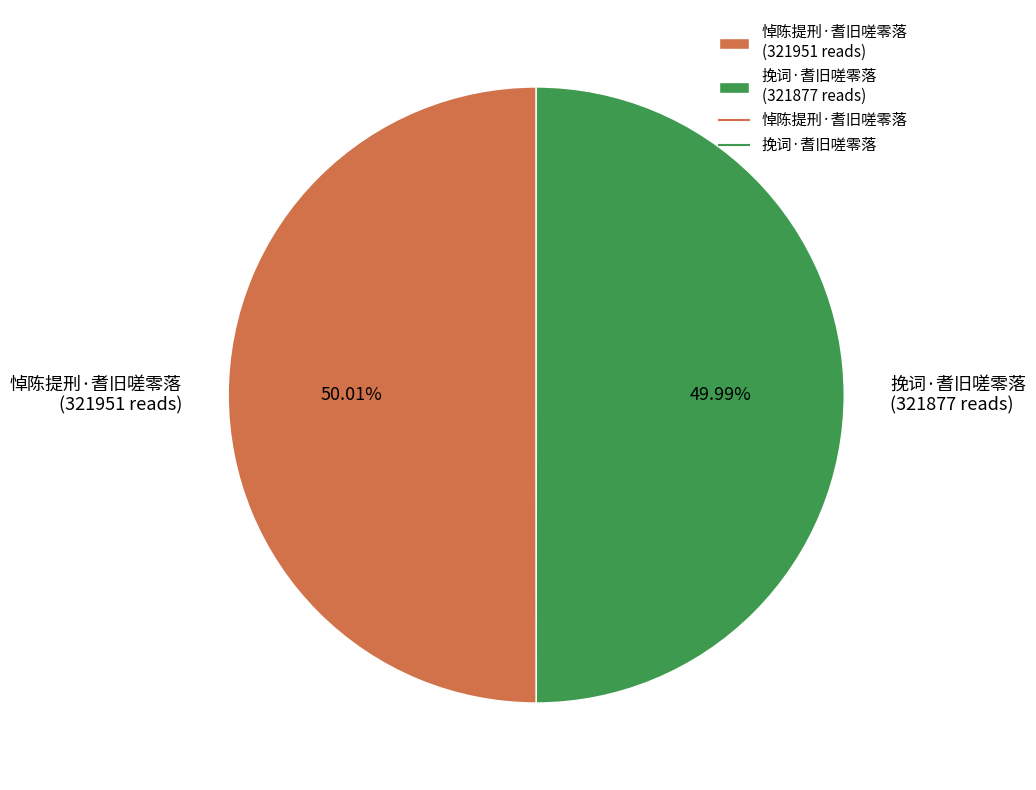

To the nearest percent, what is the average slice percentage?

50%